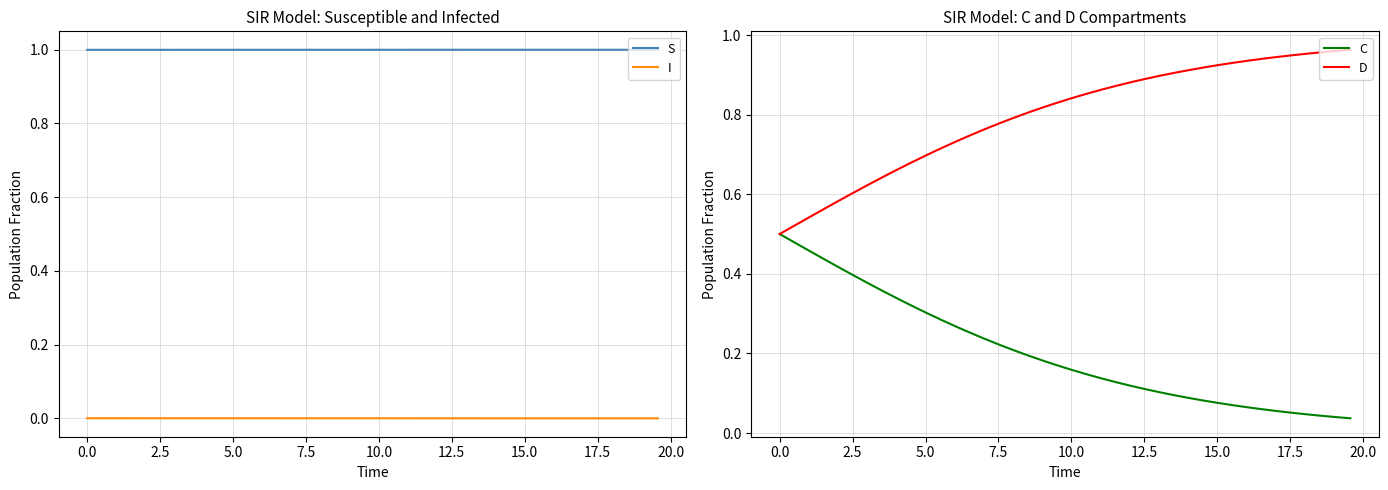

How many lines are shown in the chart?

4